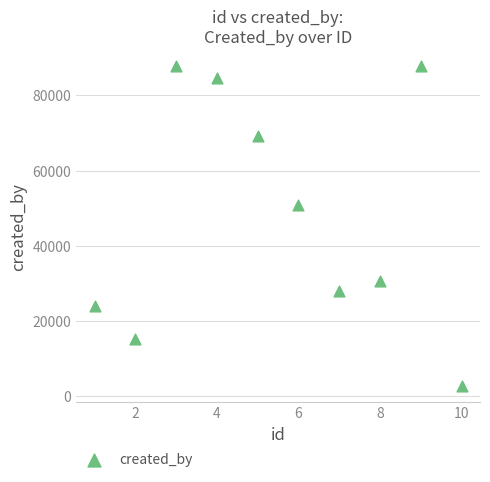

What is the average Y value?

48064